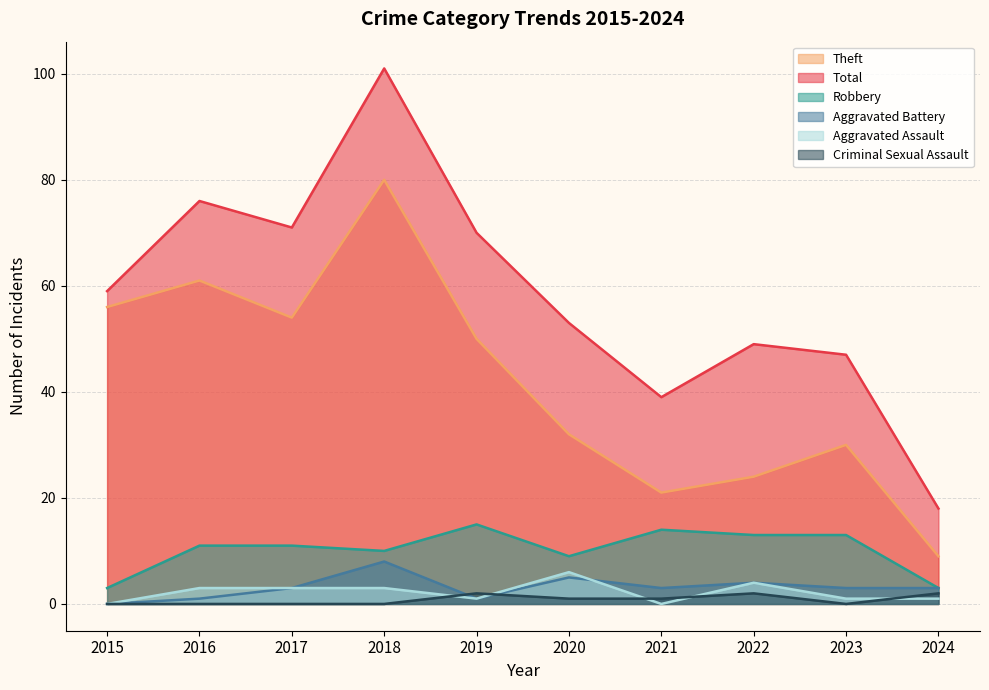

Where is Criminal Sexual Assault nearest to the value 1?

2020